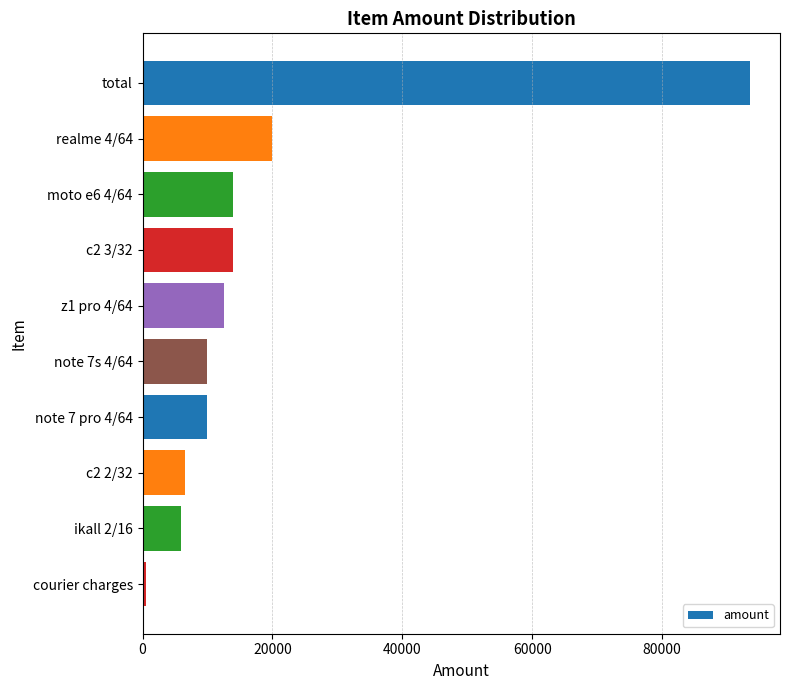

Is it true that the value at note 7 pro 4/64 is 10000?

True